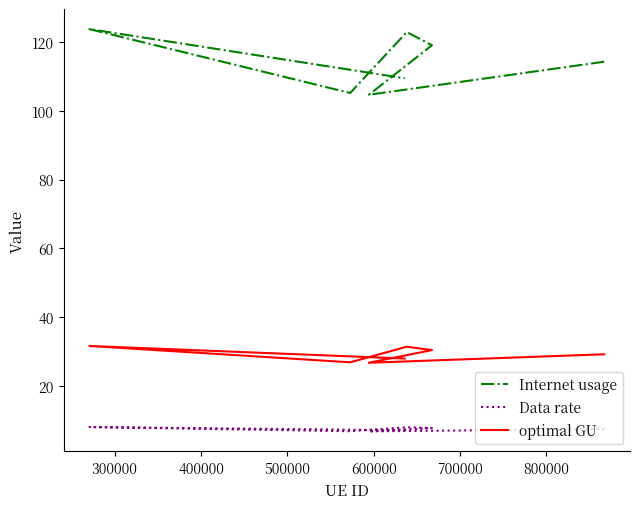

What is the spread (max minus min) of values at 400000?

111.2